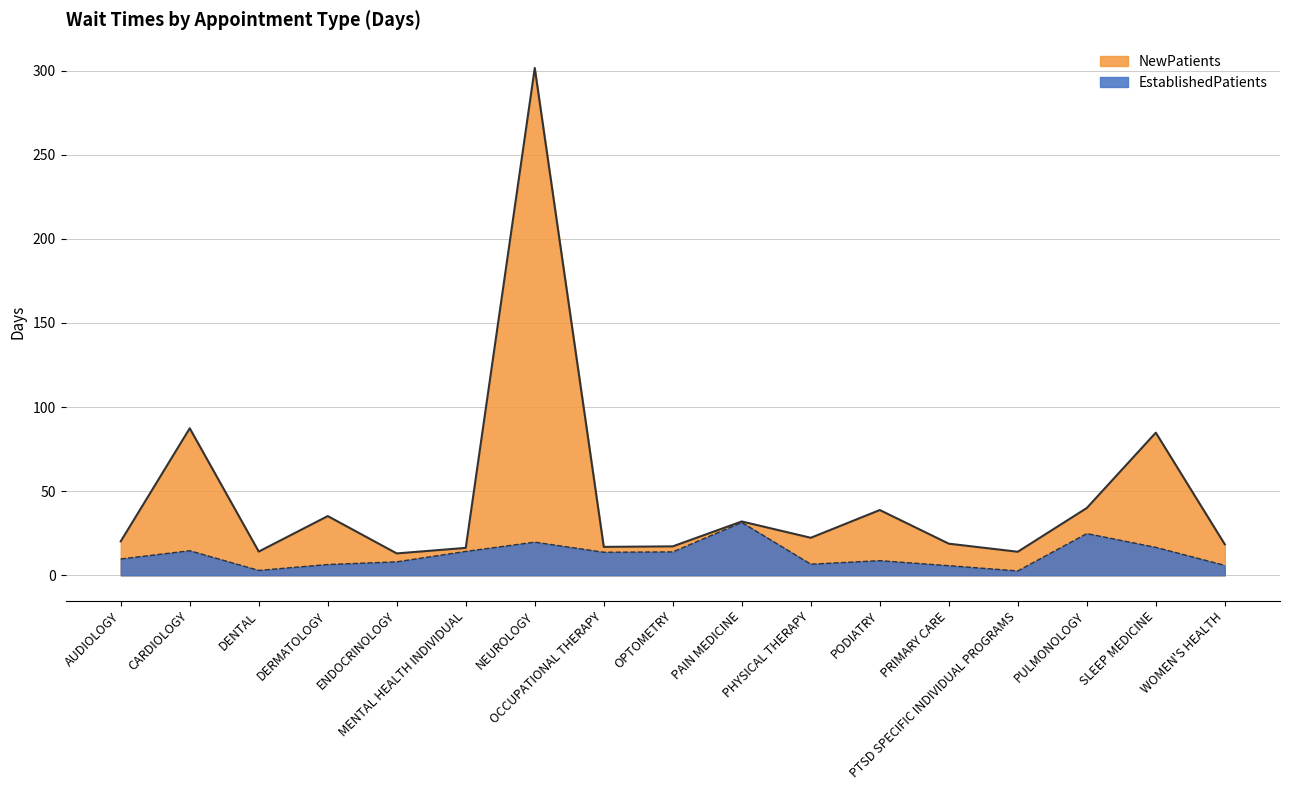

How many lines are shown in the chart?

2